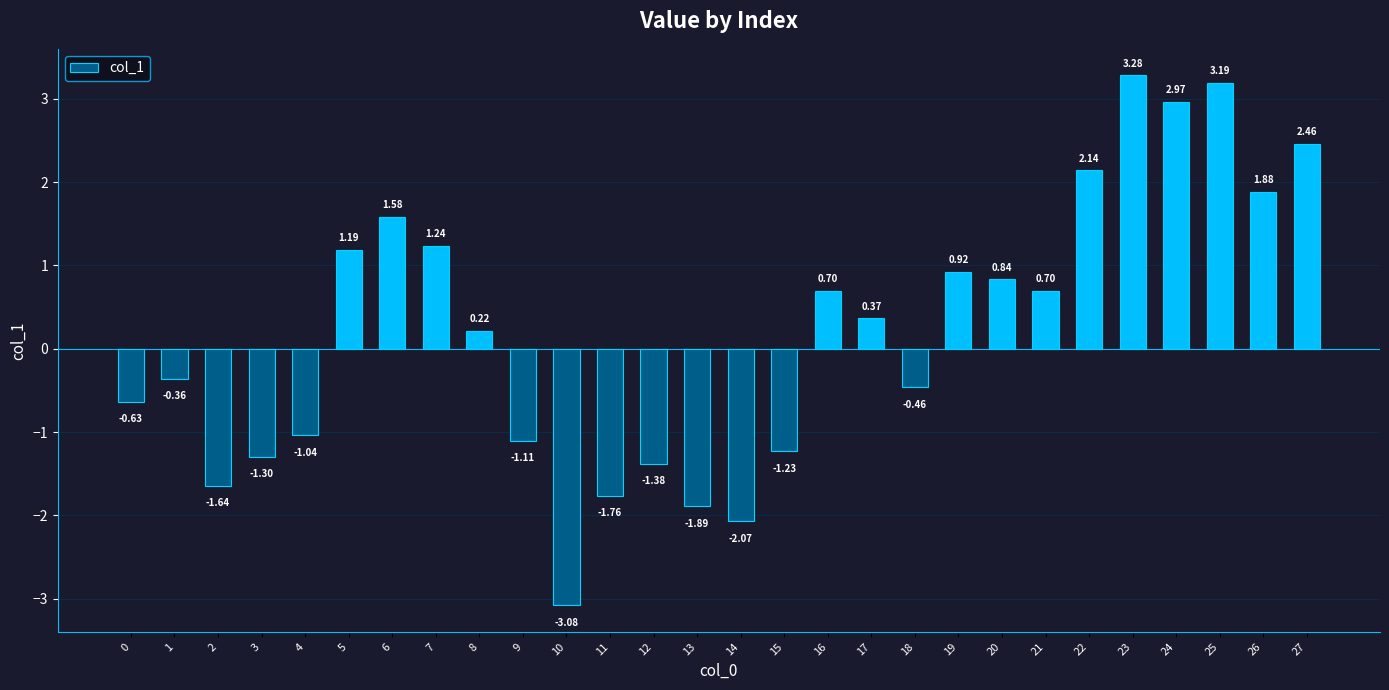

What is the difference between the maximum and second lowest values?

5.3